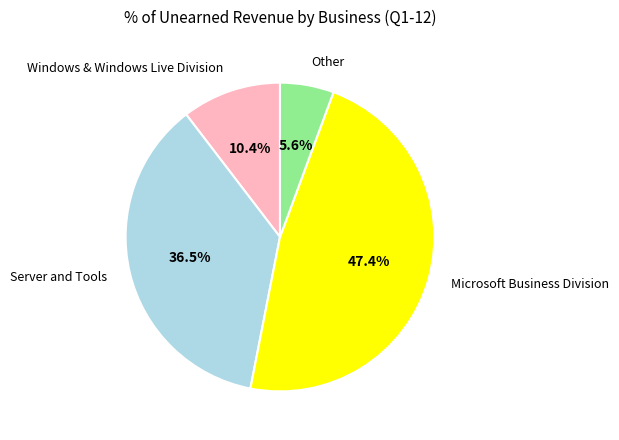

How many segments does this pie chart have?

4